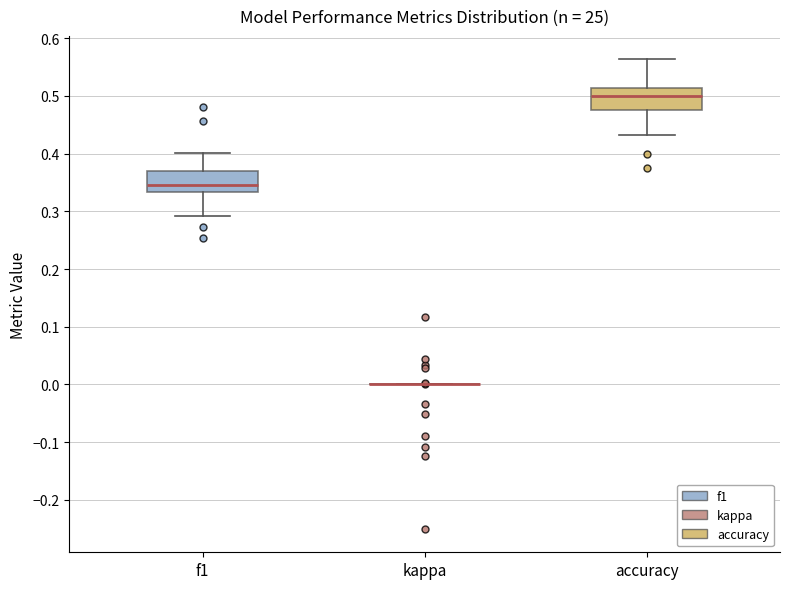

Reading left to right, transcribe this box plot: for each box, give where its median line is, the range the box spans, and where its two whiskers end, as read against the y-axis. The values are not printed on the chart, so give them approximately, as read against the axis.

f1: median 0.35, box 0.33 to 0.37, whiskers 0.29 to 0.40
kappa: box collapsed to a line at 0.00, whiskers 0.00 to 0.00
accuracy: median 0.50, box 0.48 to 0.51, whiskers 0.43 to 0.56